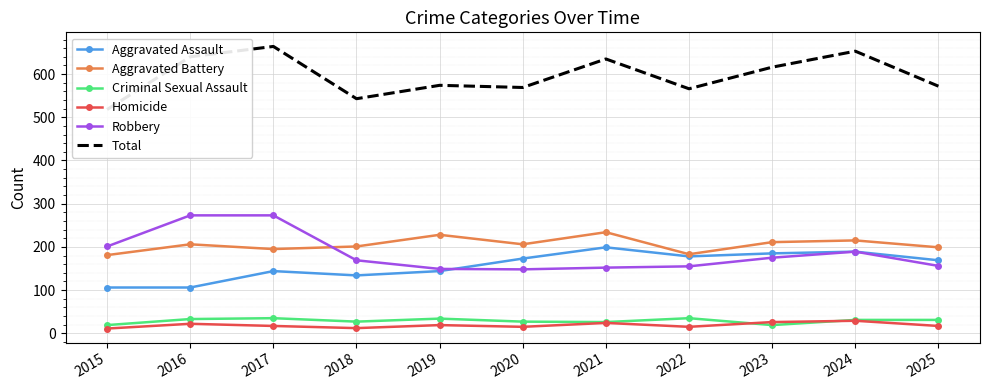

The value of Homicide at 2020 is 15. True or false?

True